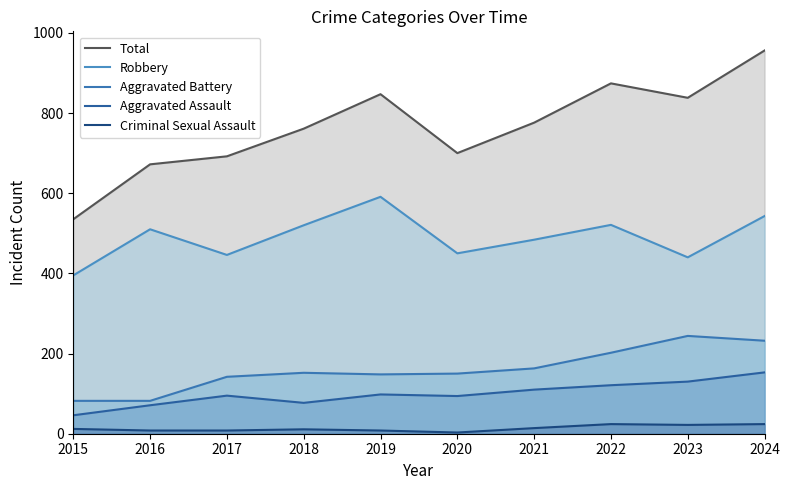

What is the sum of the Total values at 2015 and 2021?

1311